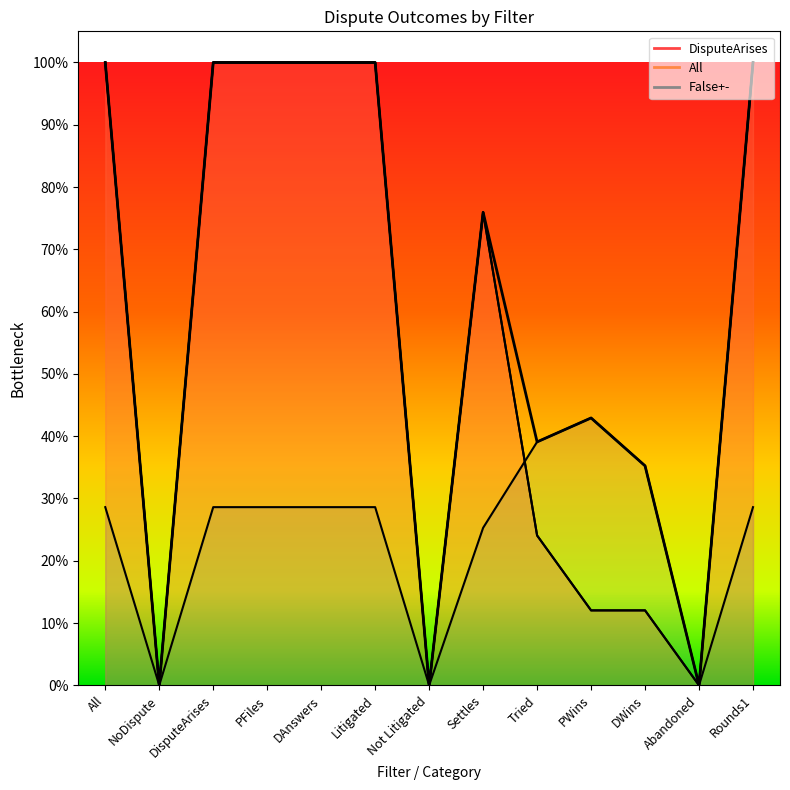

List the series in order of their peak value, highest first.

DisputeArises, All, False+-